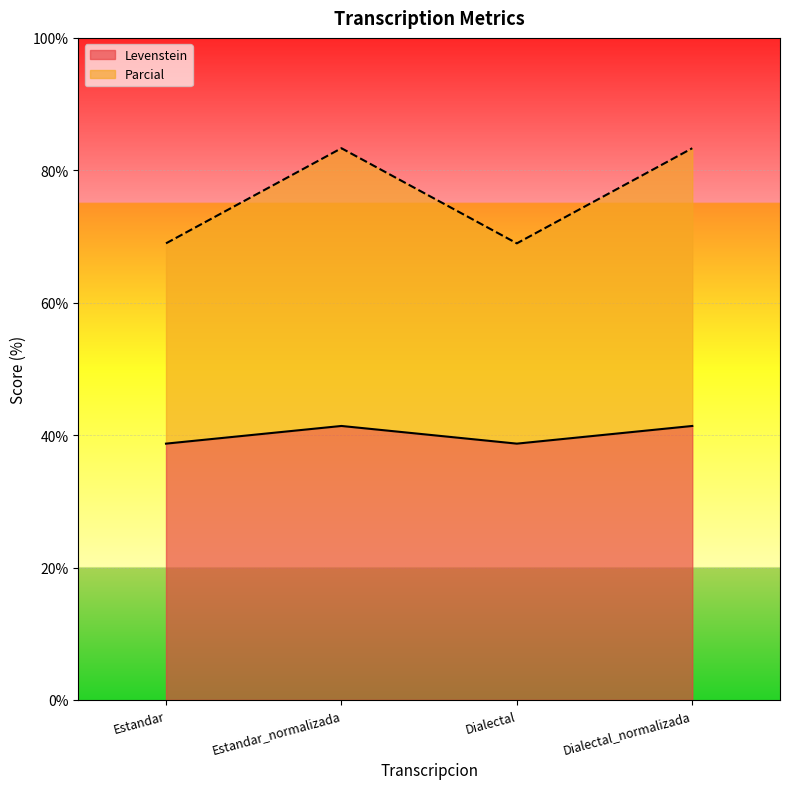

True or false: Parcial and Levenstein cross at least once.

False